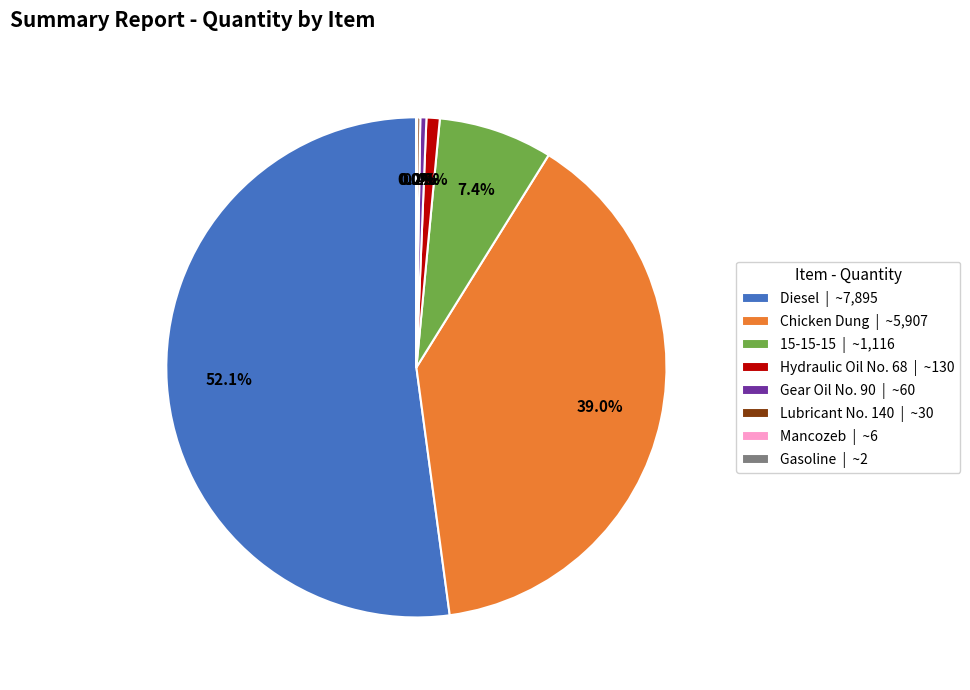

To the nearest percent, what percentage of the pie is 15-15-15?

7%